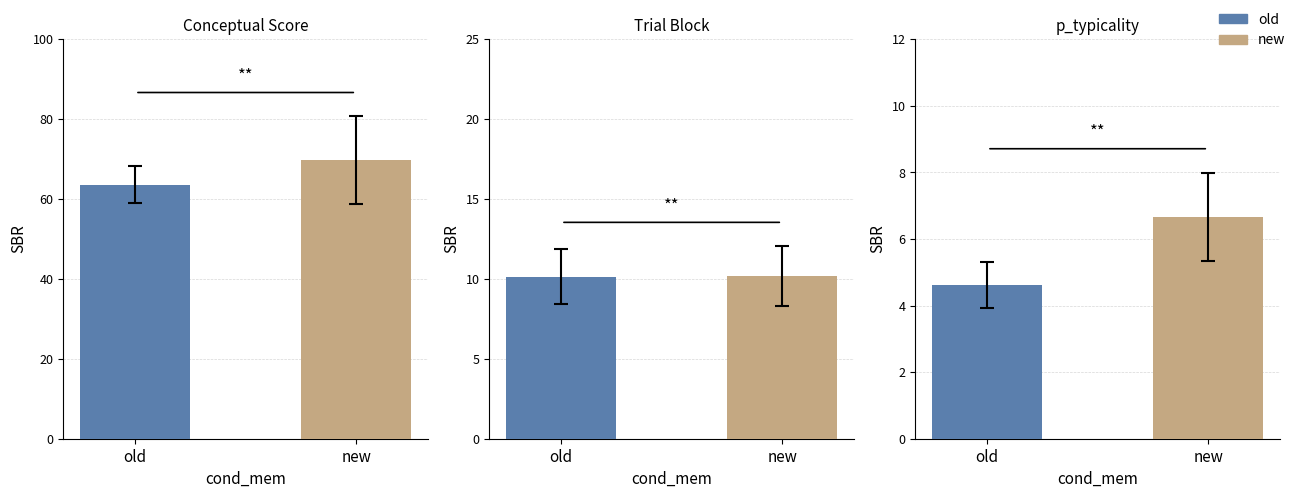

Does the chart contain any negative values?

No